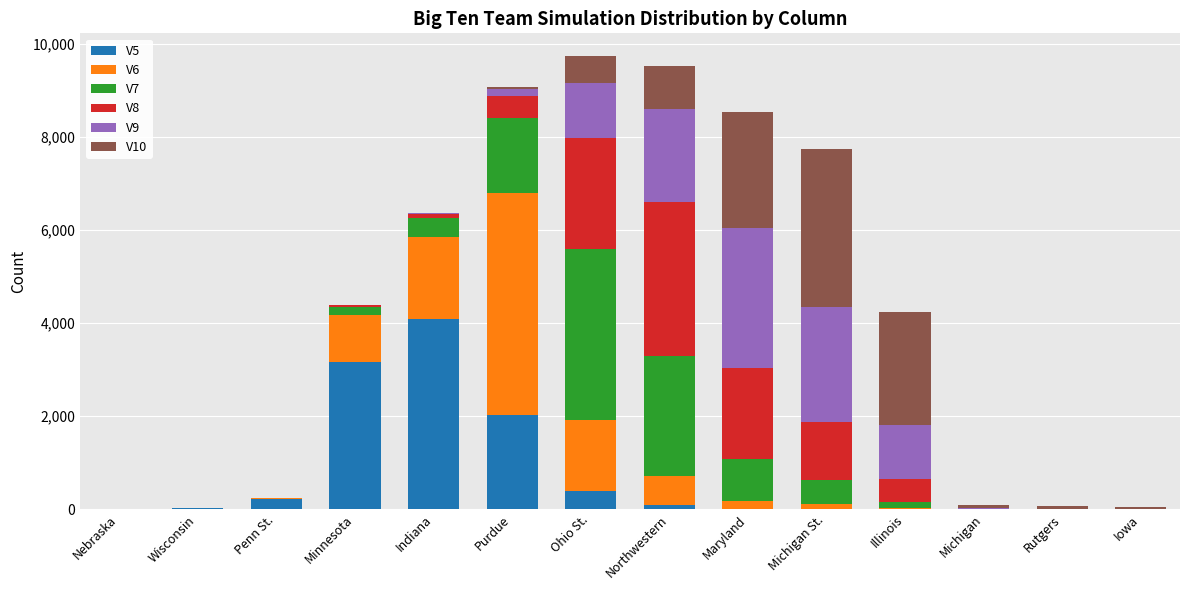

Which category has the highest value in the V5 series?

Indiana